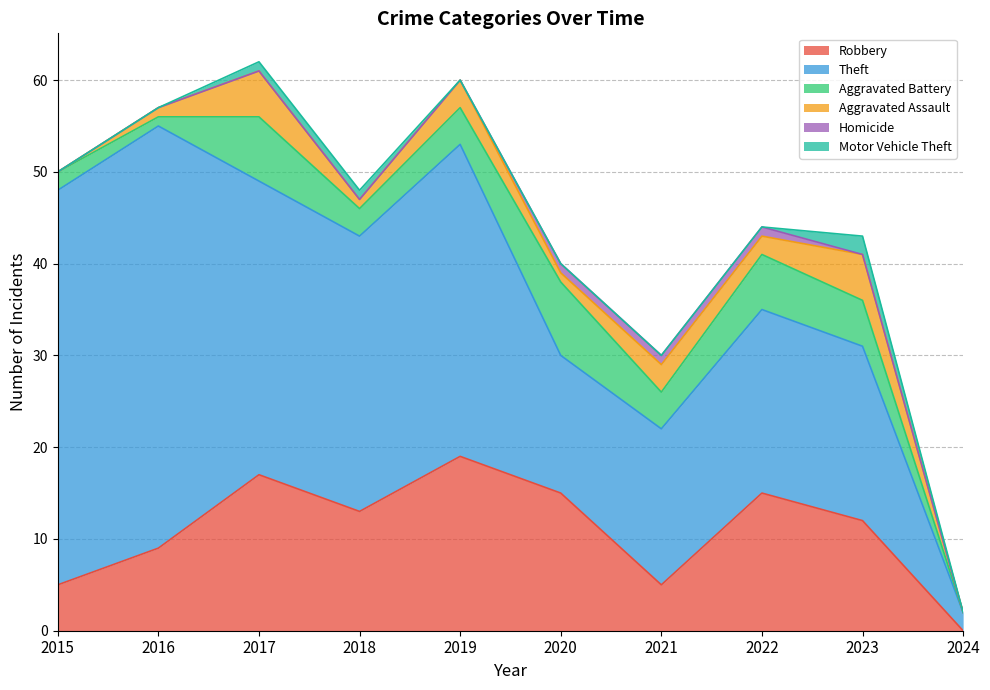

At 2017, list the series in order from largest to smallest.

Theft, Robbery, Aggravated Battery, Aggravated Assault, Motor Vehicle Theft, Homicide